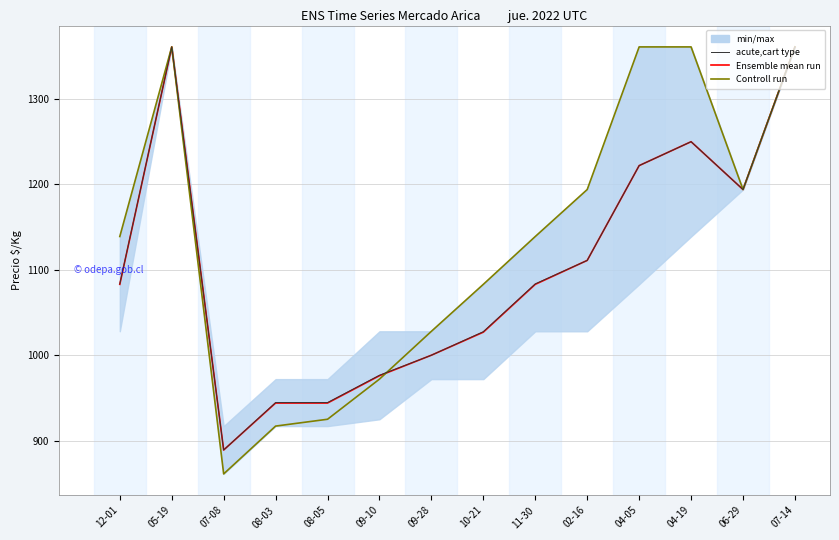

What is the value of the Ensemble mean run point at the 9th from the left?

1083.0